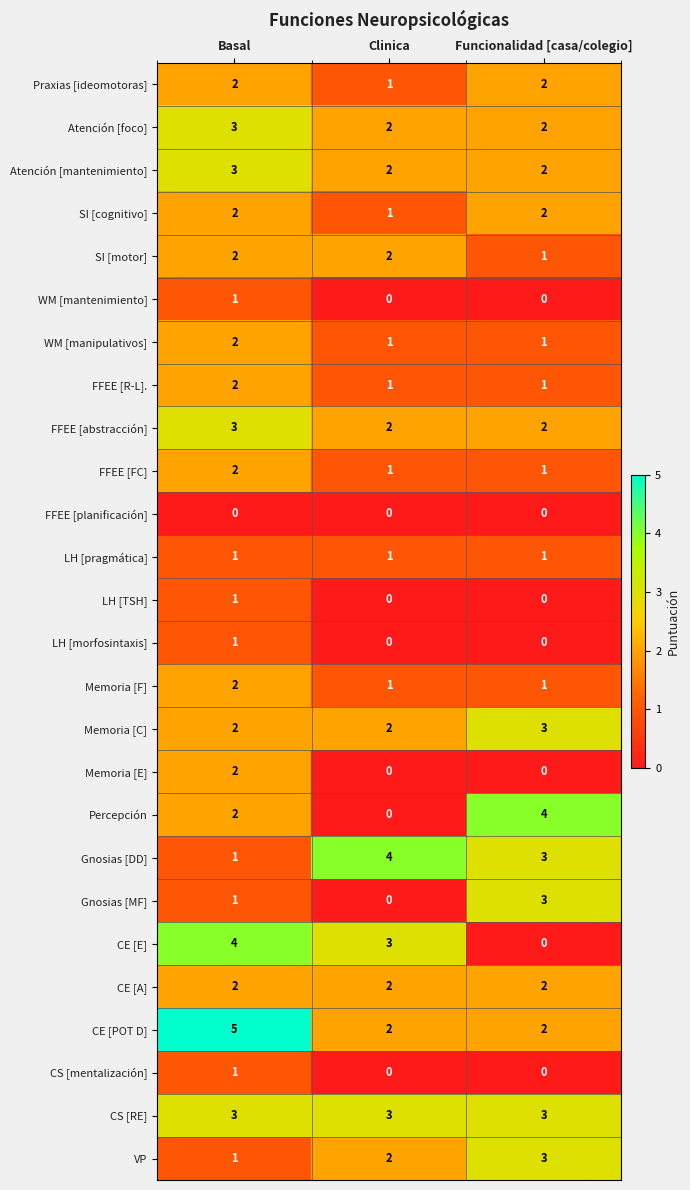

Is it true that SI [motor] equals 1 at Funcionalidad [casa/colegio]?

True